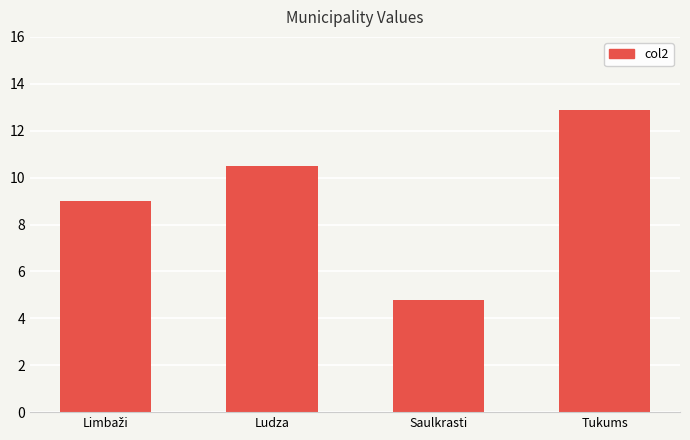

What is the change in value from Saulkrasti to Tukums?

+8.1